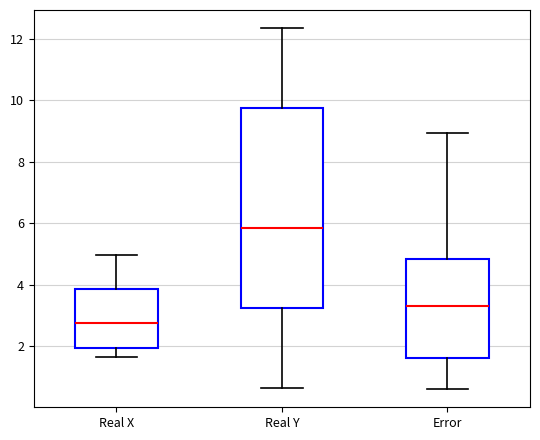

Reading left to right, read every box against the y-axis: the position of its median line, the range the box covers, and the ends of its whiskers. The values are not printed on the chart, so give them approximately, as read against the axis.

Real X: median 2.8, box 2.0 to 3.8, whiskers 1.6 to 5.0
Real Y: median 5.8, box 3.2 to 9.8, whiskers 0.6 to 12.4
Error: median 3.4, box 1.6 to 4.8, whiskers 0.6 to 9.0